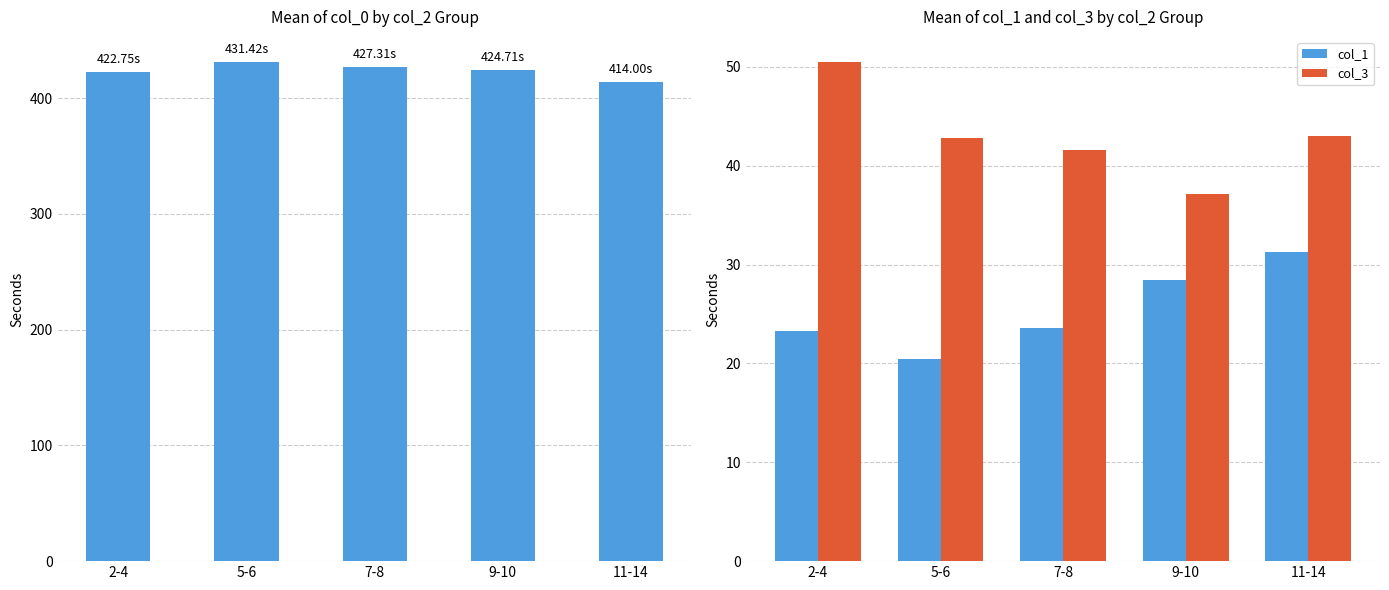

Which category has the highest value across all series?

5-6